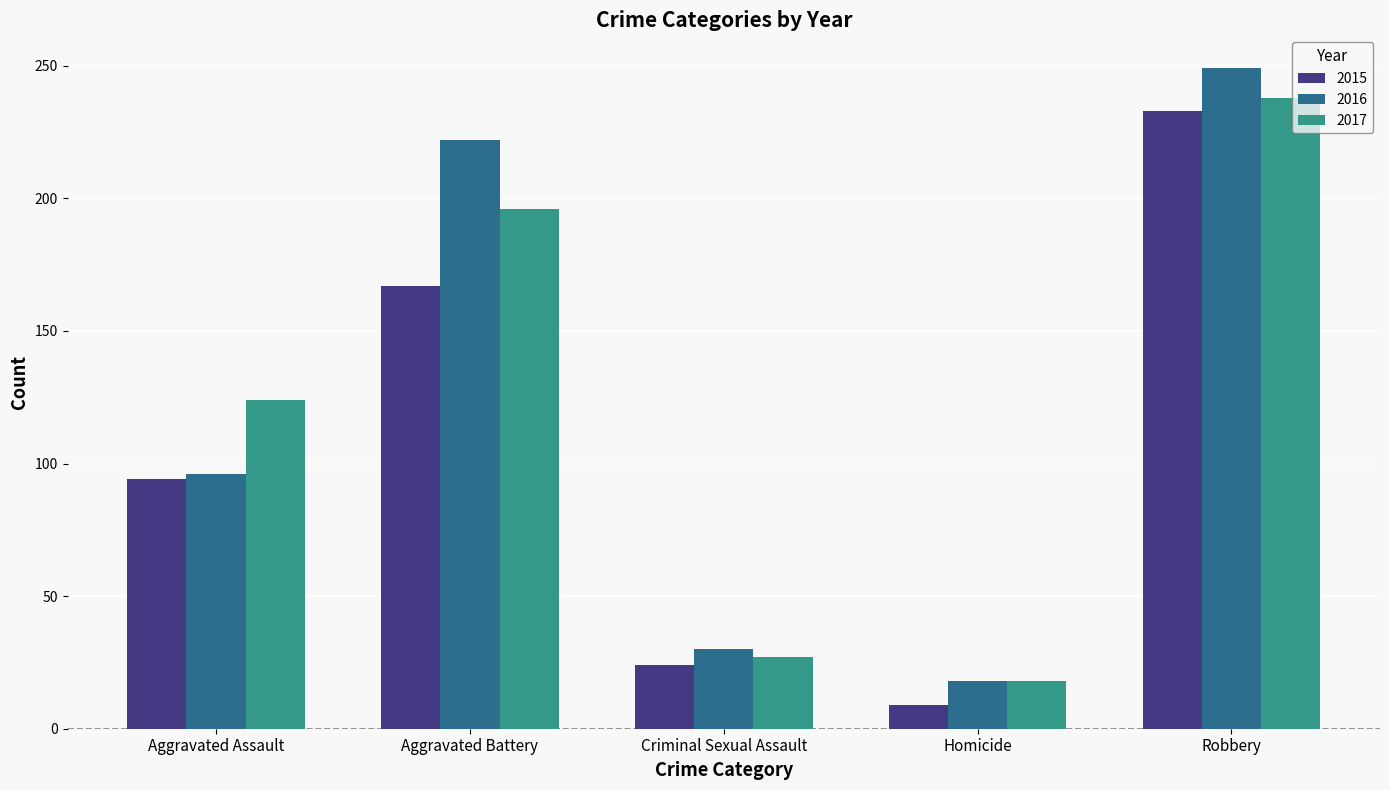

Reading left to right, what are all the values shown in this chart?

2015: 94	167	24	9	233
2016: 96	222	30	18	249
2017: 124	196	27	18	238